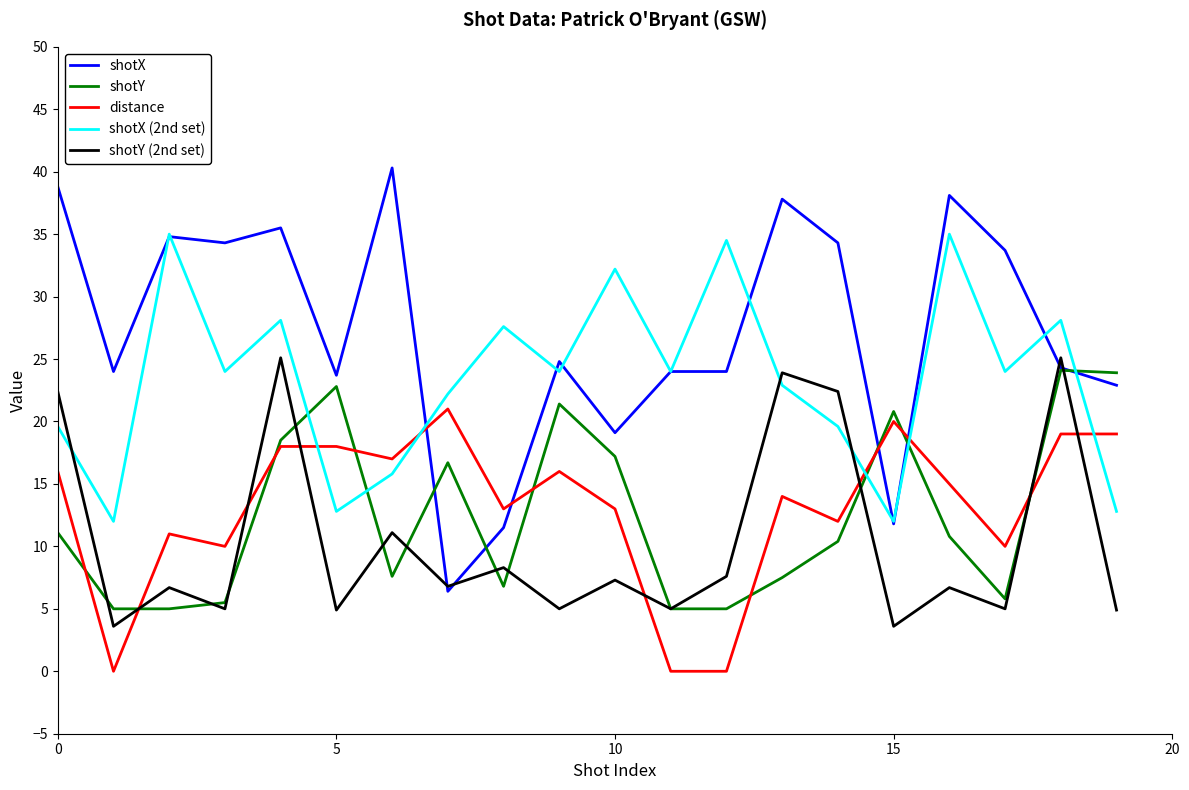

What is the sum of all shotY (2nd set) values?

210.4